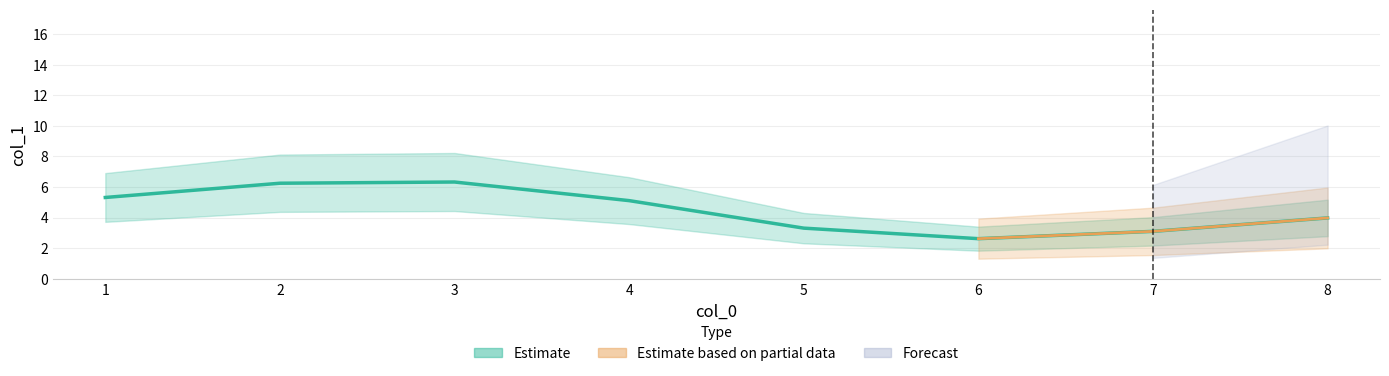

True or false: the data shows 7 at 1.

False